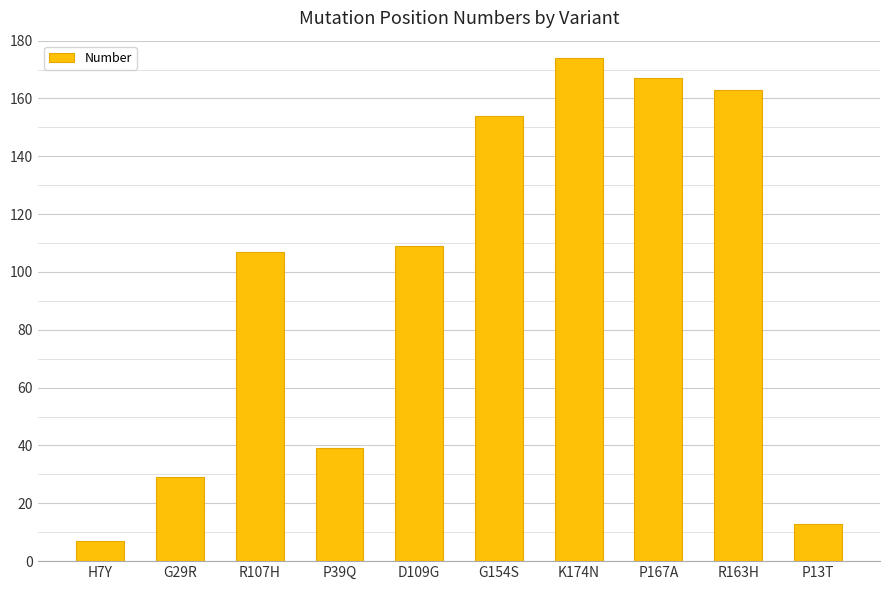

Is it true that the value at P167A is 275?

False